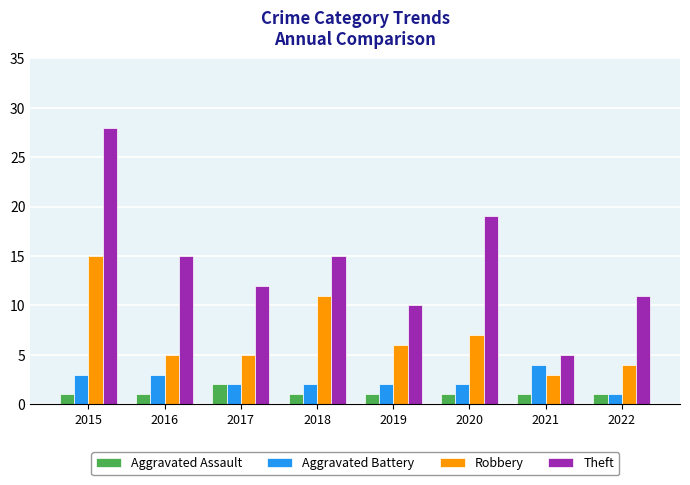

At which category is the sum across all series the highest?

2015